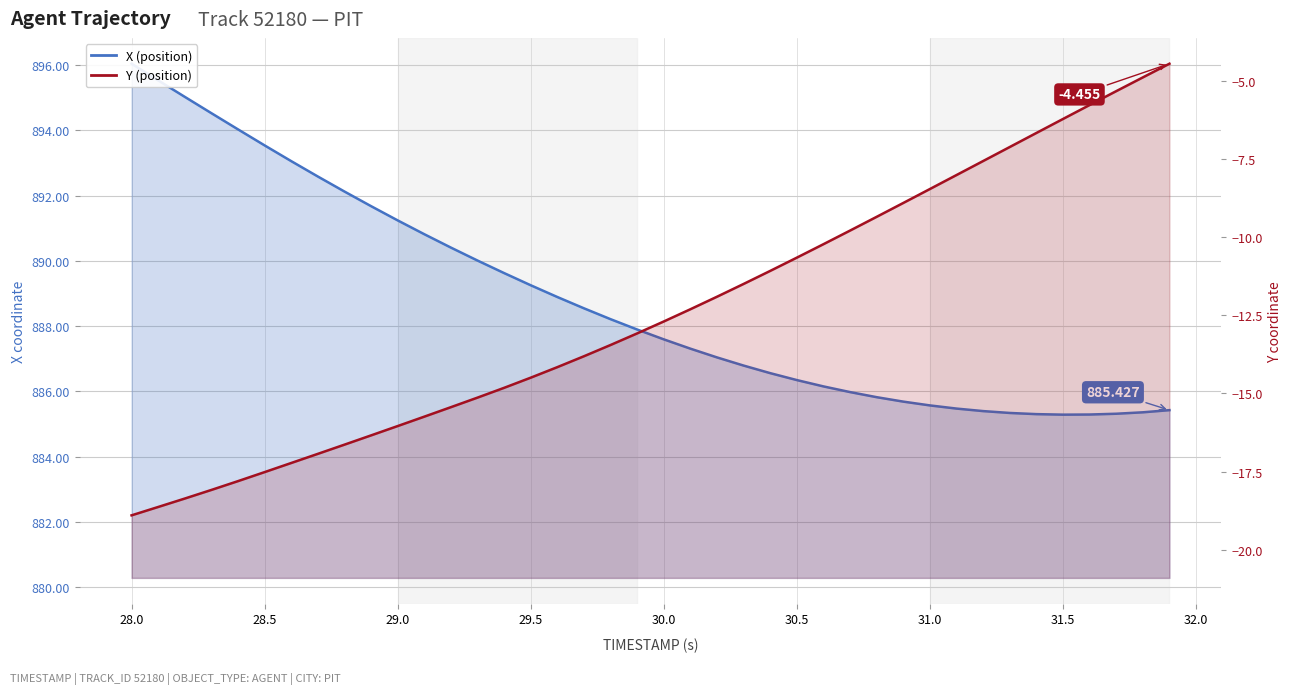

True or false: X (position) and Y (position) cross at least once.

False